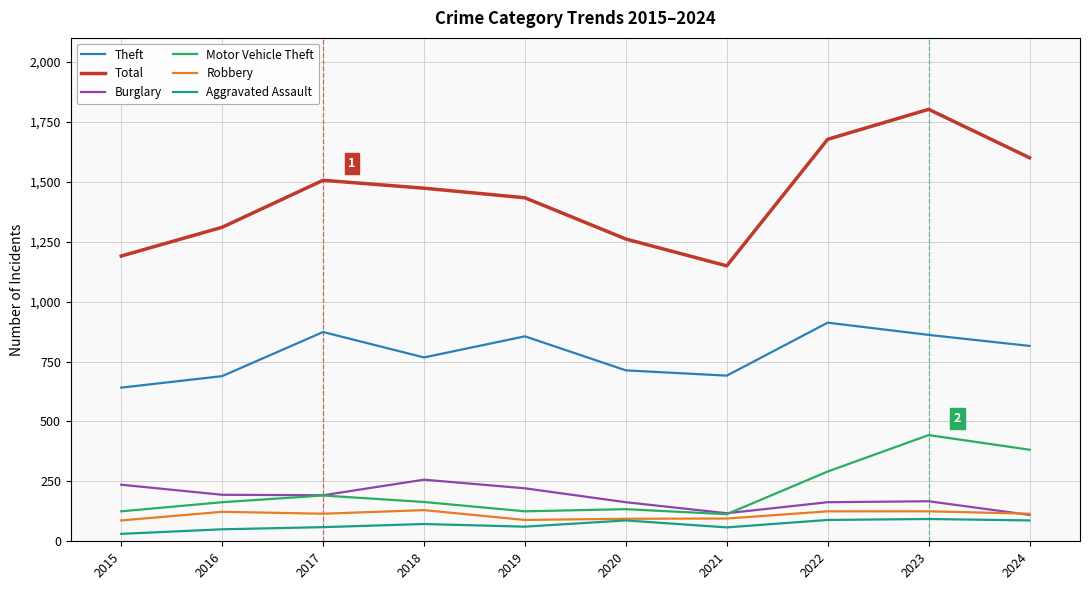

At which category is the sum across all series the highest?

2023